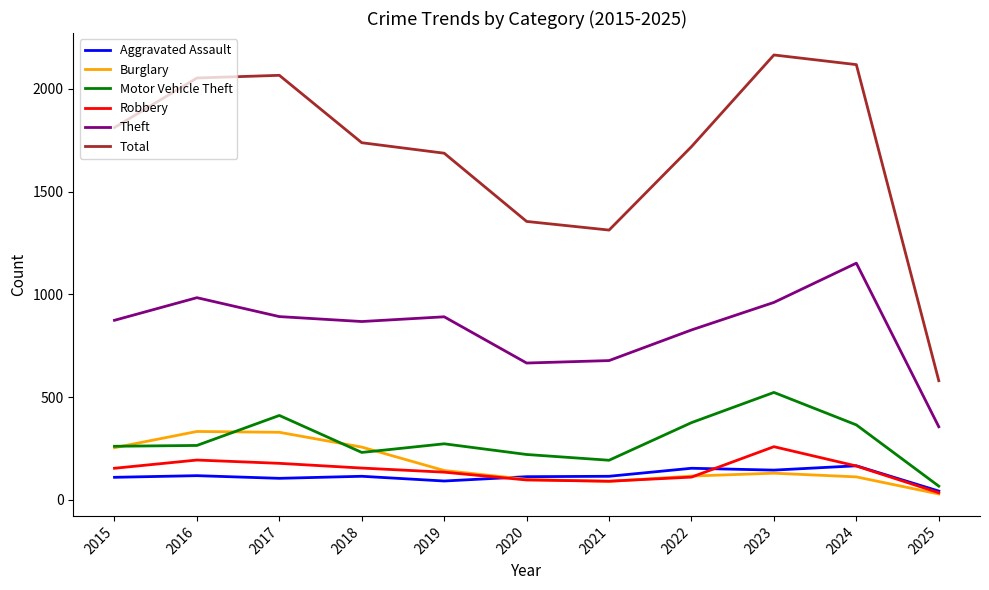

What is the total value across all series at 2018?

3364